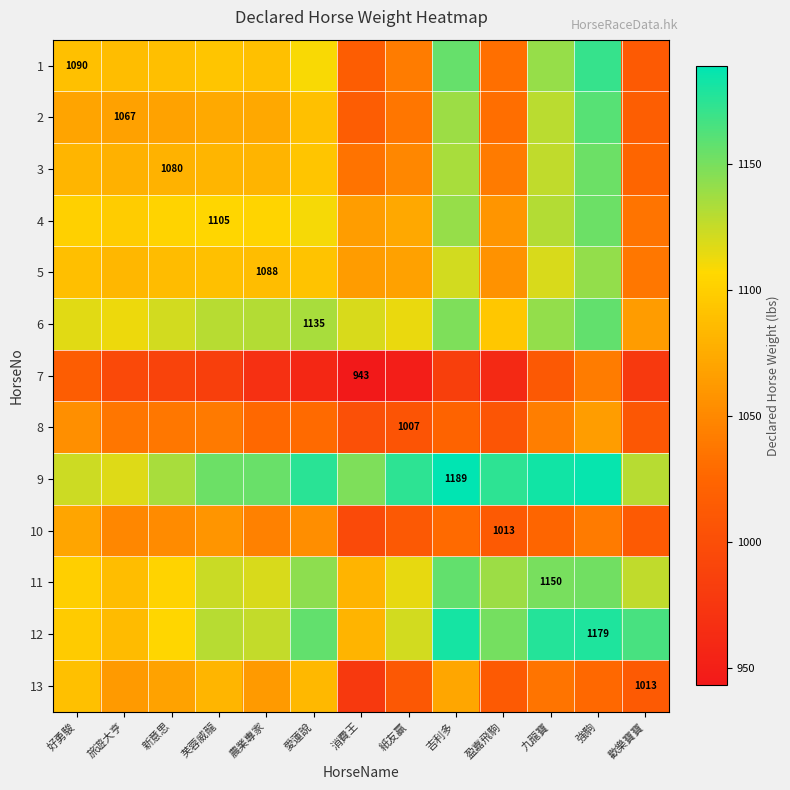

What is the difference between the 2 values at 強駒 and 愛蓮說?

70.7